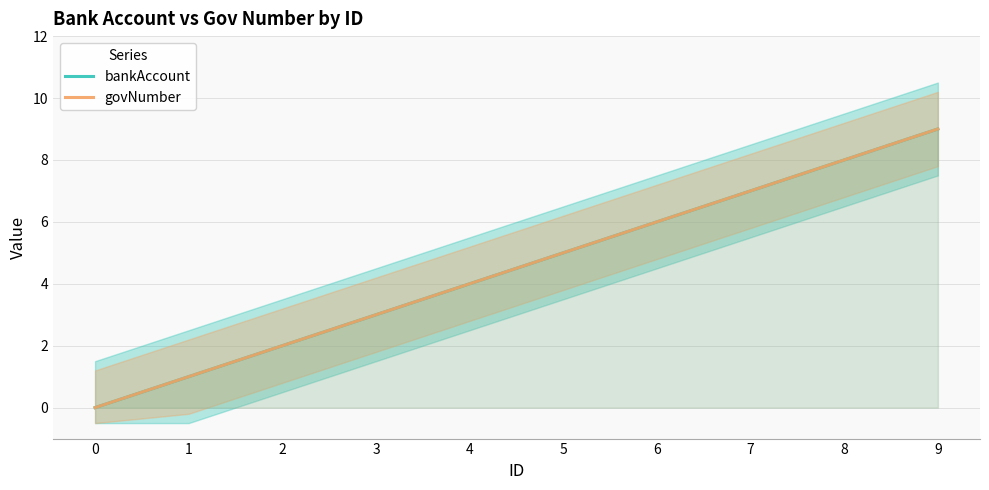

What is the value of the govNumber point at the 2nd from the left?

1